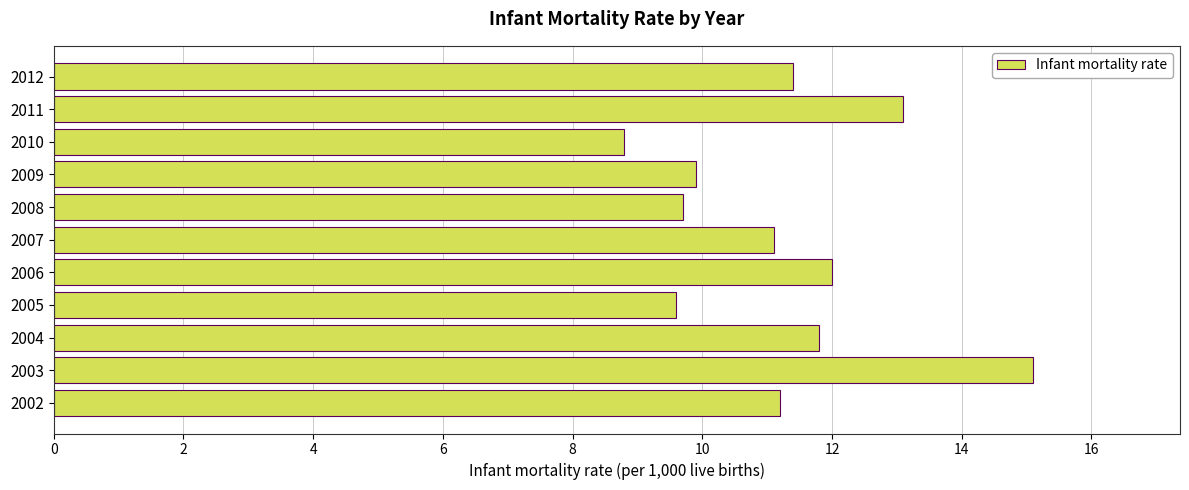

At which category does the chart reach its peak across all series?

2003